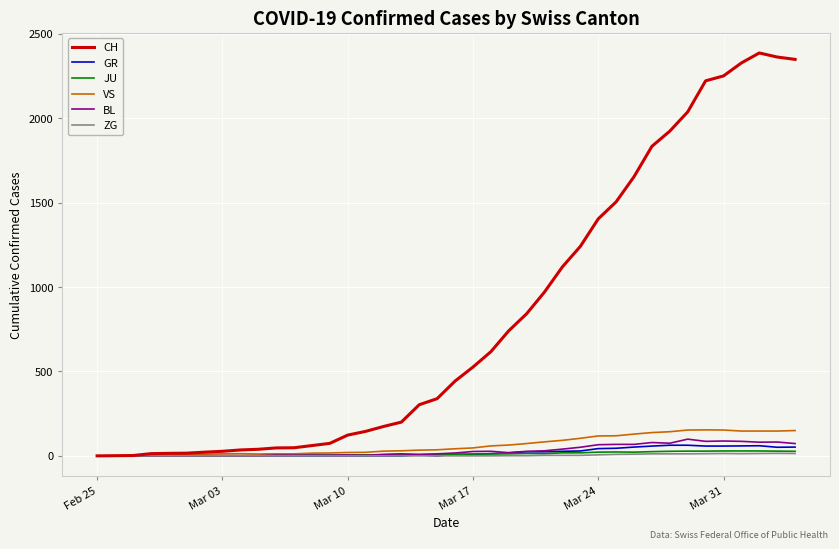

Is this an area chart (filled region under the line)?

No